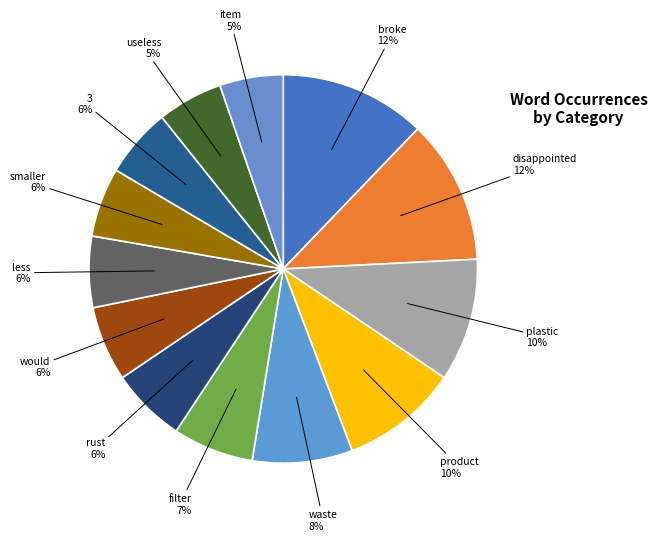

Count the number of slices in the pie.

13